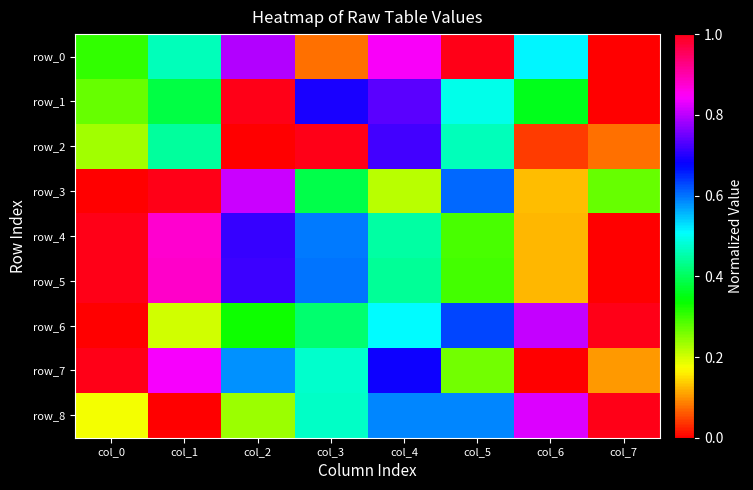

What is the total value across all series at col_1?

5.1